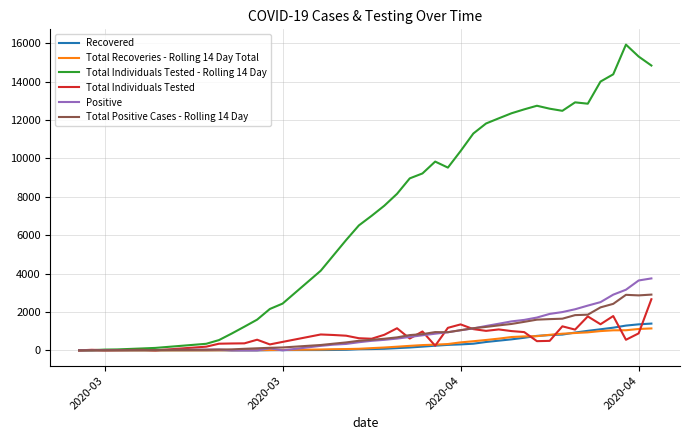

Which series has the largest range (max minus min)?

Total Individuals Tested - Rolling 14 Day